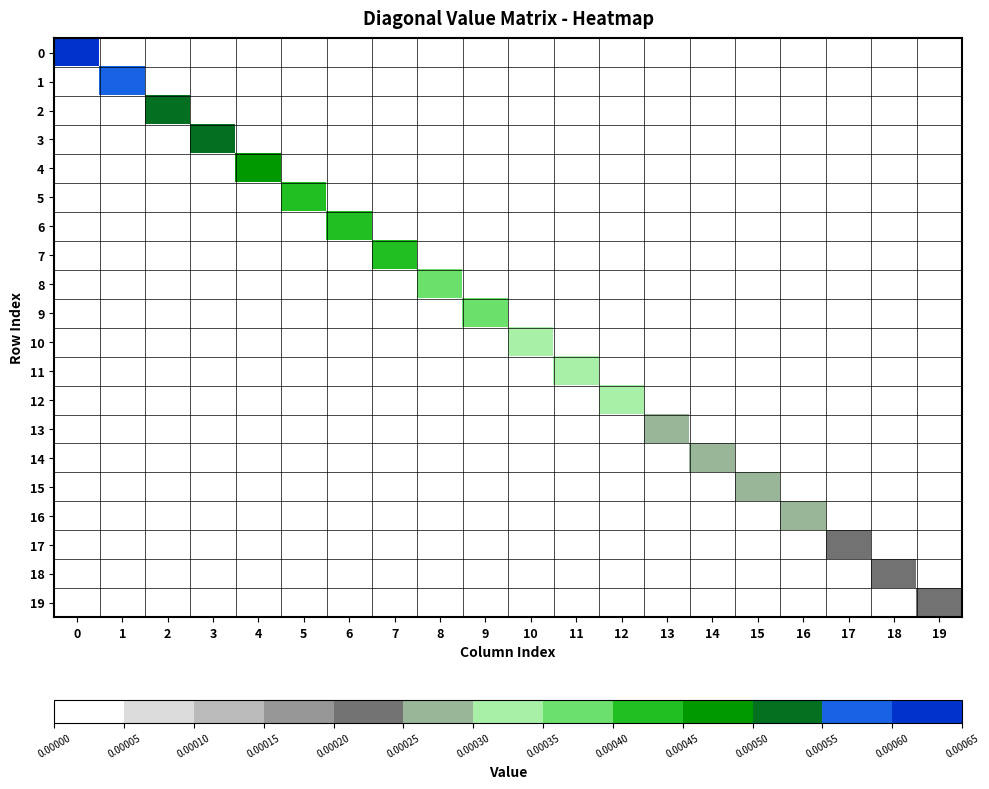

At 4, list the series in order from smallest to largest.

0, 1, 2, 3, 5, 6, 7, 8, 9, 10, 11, 12, 13, 14, 15, 16, 17, 18, 19, 4